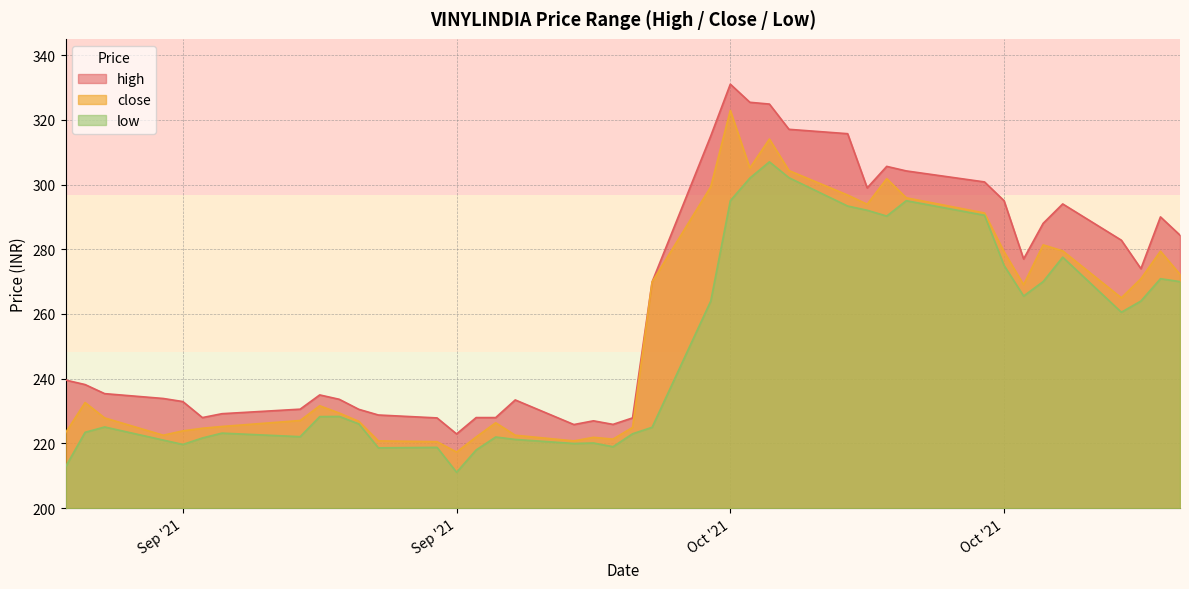

What is the approximate value of low at 2021-09-22?

218.0